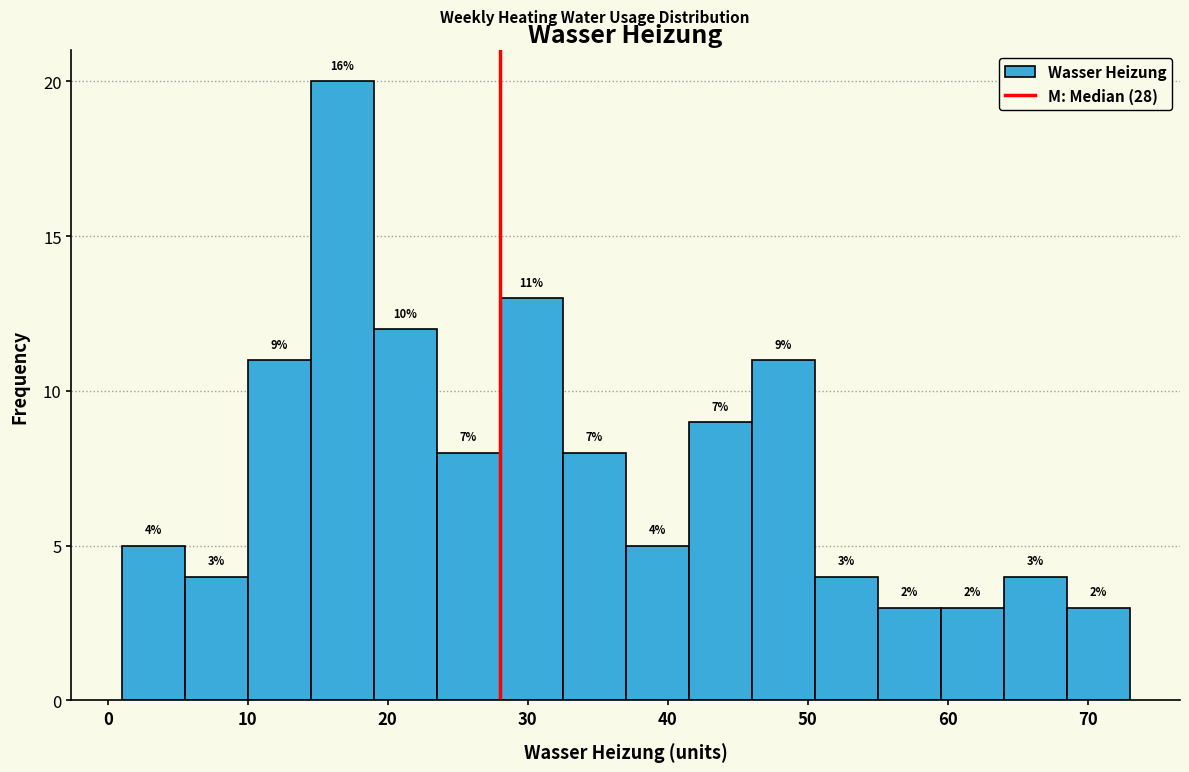

Over which range of the x-axis is the bar tallest?

14.5 to 19.0